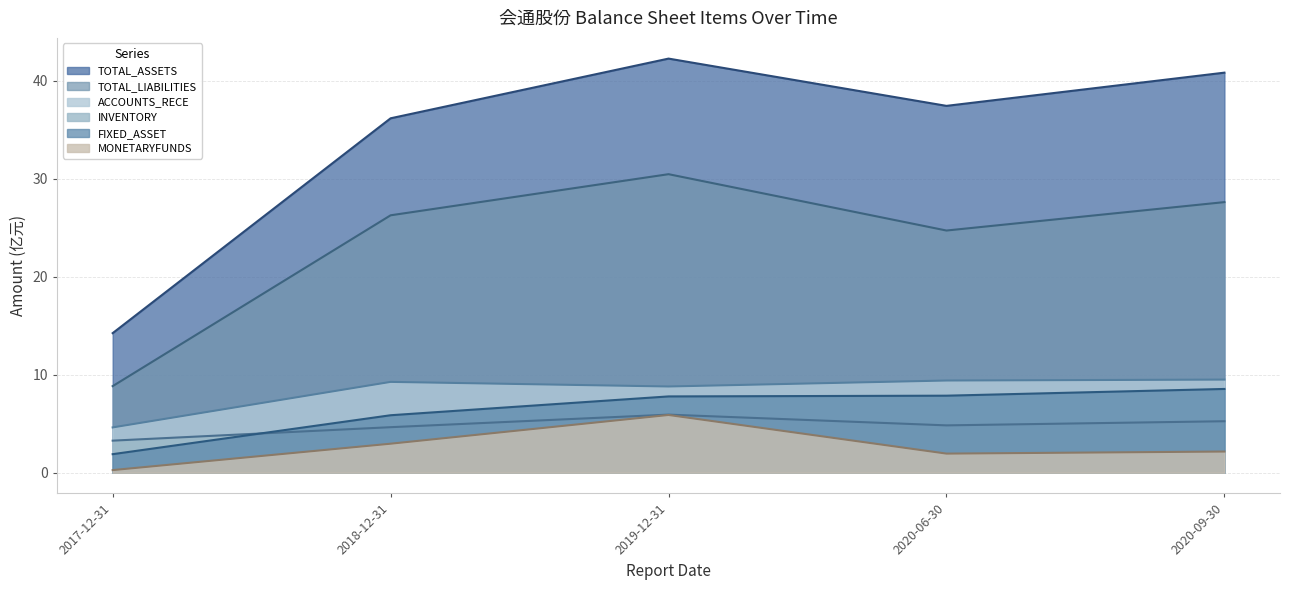

What is the average value of the MONETARYFUNDS series?

2.6